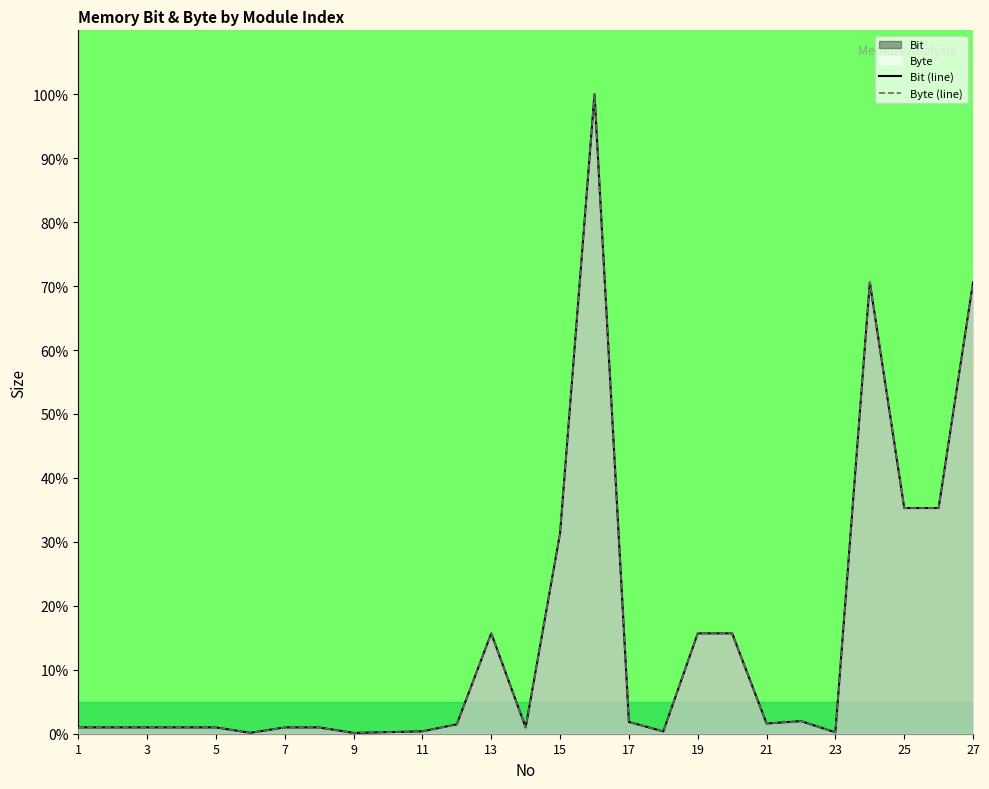

Does the chart display data point markers on the line(s)?

No